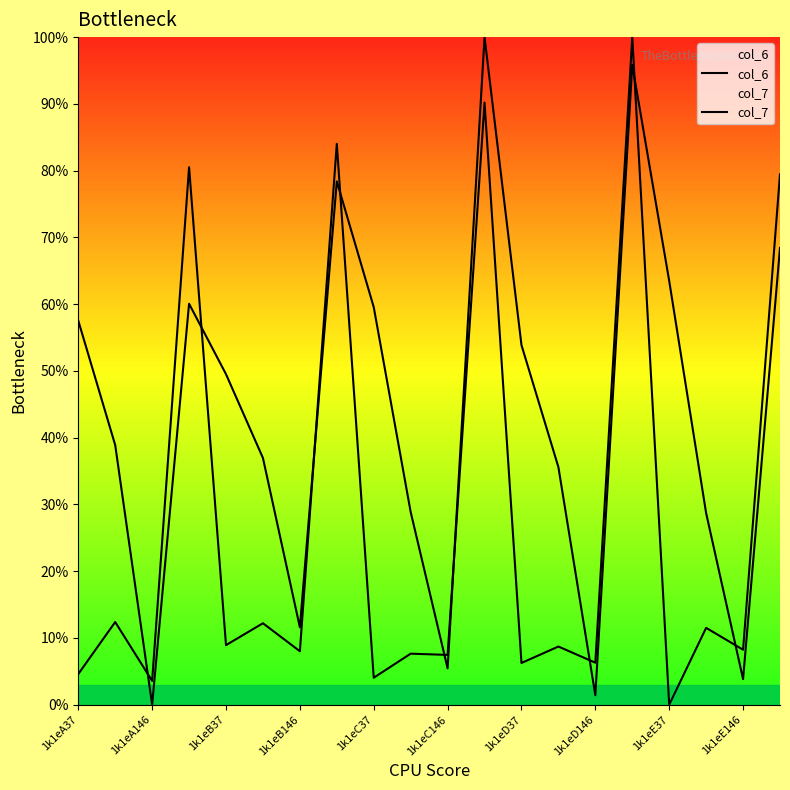

How many lines are shown in the chart?

2